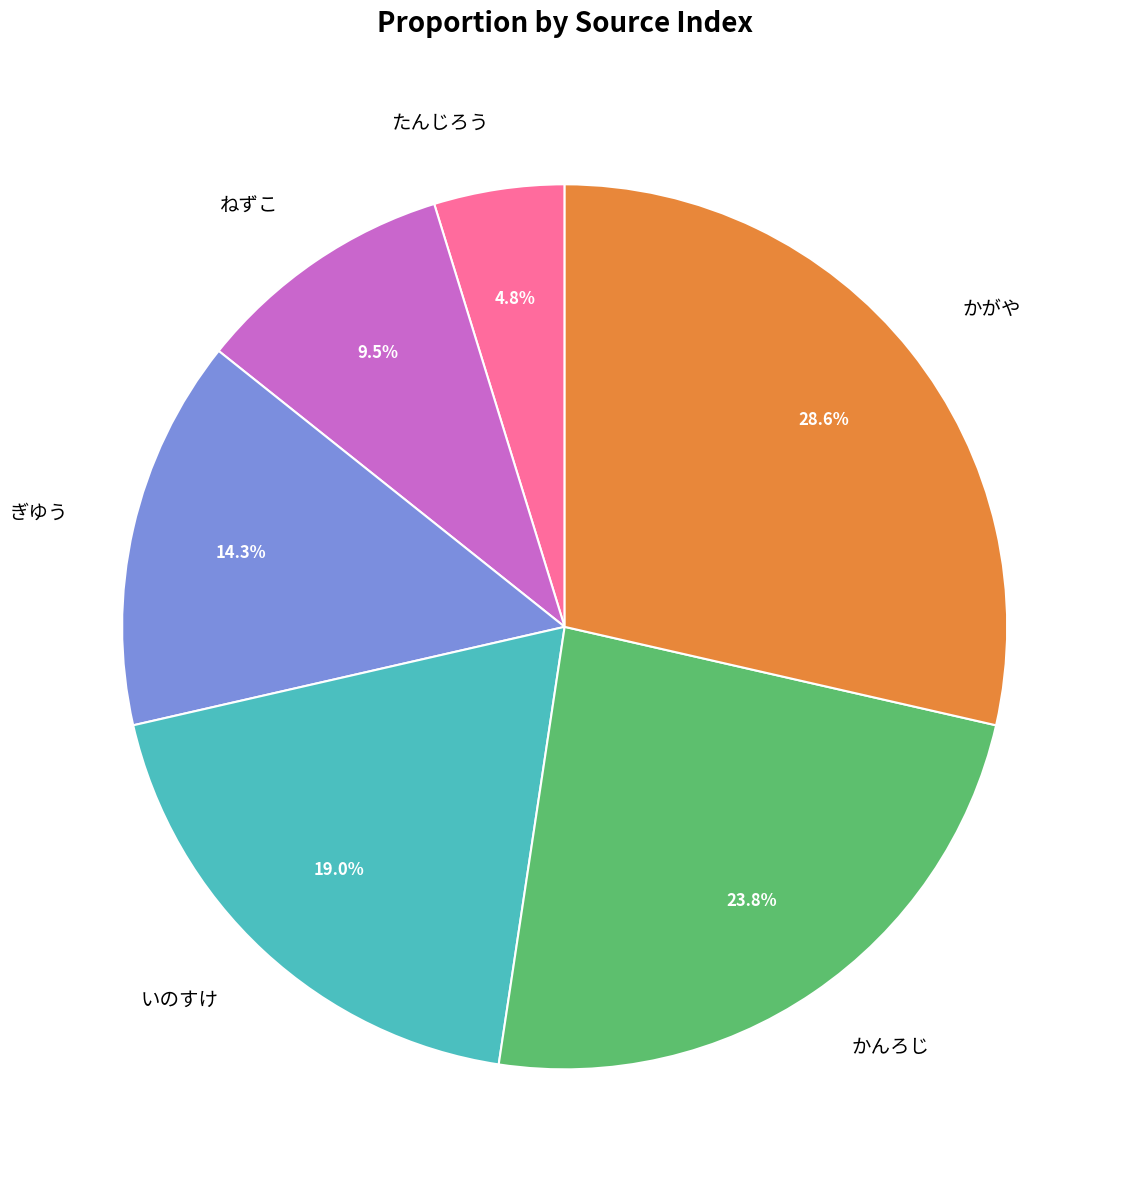

Approximately how many times larger is the value at かがや compared to いのすけ?

1.5